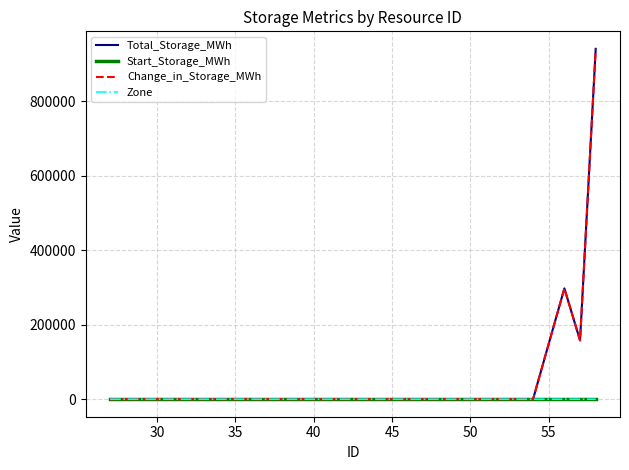

Does the chart have visible grid lines?

Yes